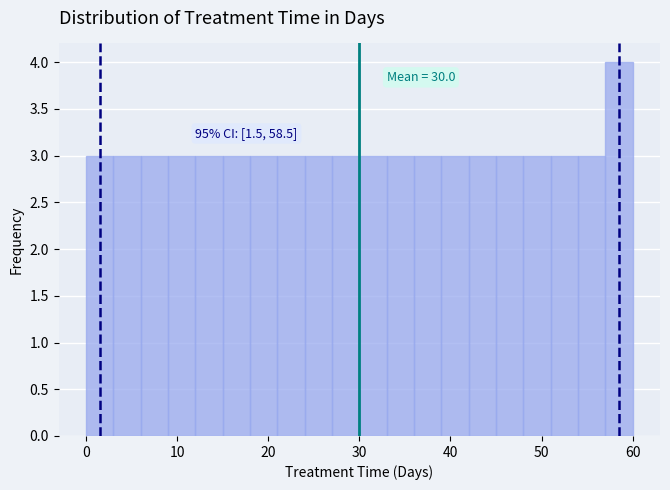

Read against the x-axis, roughly where is the centre of the tallest bar?

59